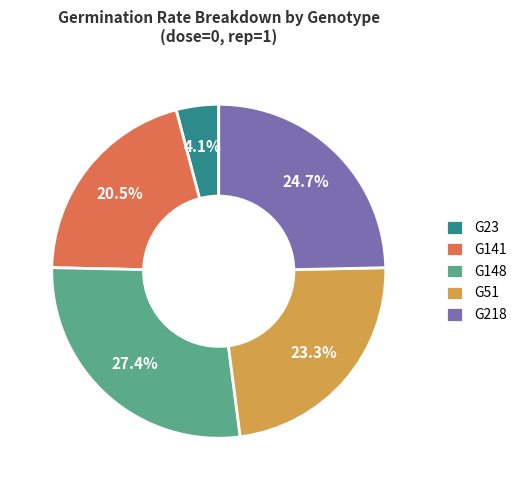

Is there any slice that represents more than half of the pie?

No